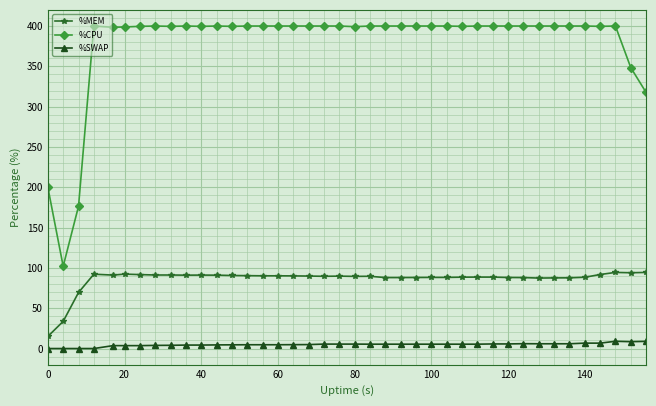

What is the average value of the %MEM series?

86.2